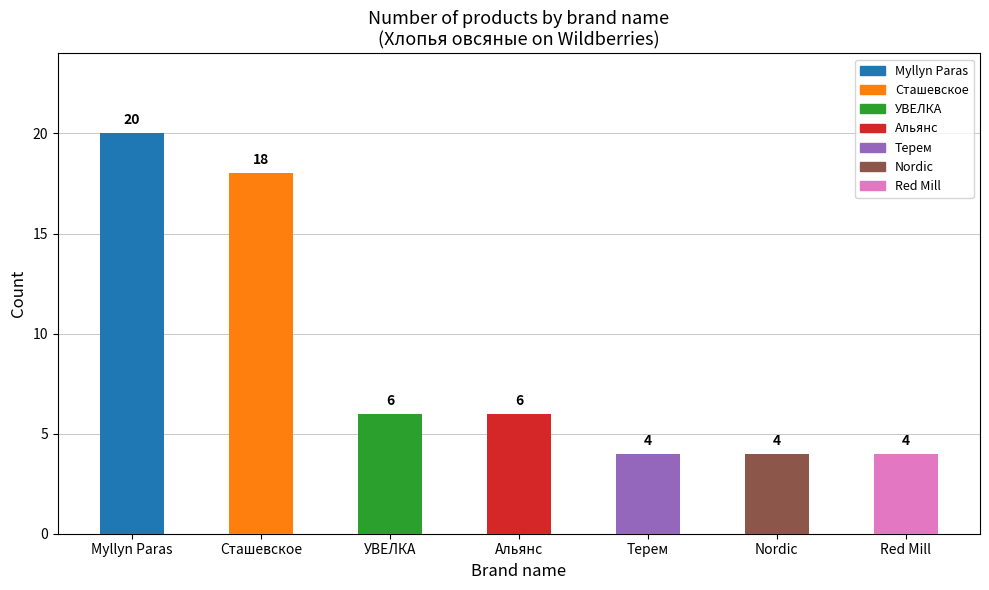

What is the difference between the second highest and second lowest values?

14